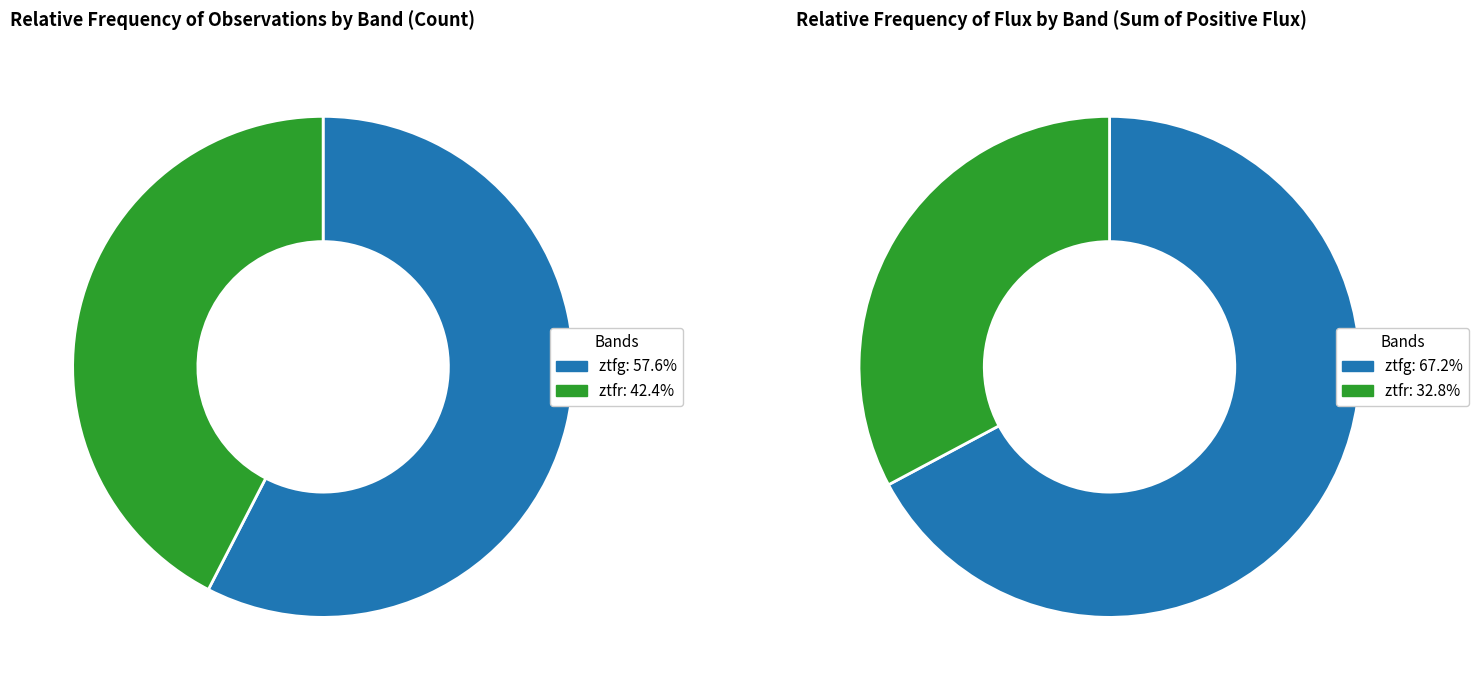

The ztfg slice represents 72% of the pie. True or false?

False